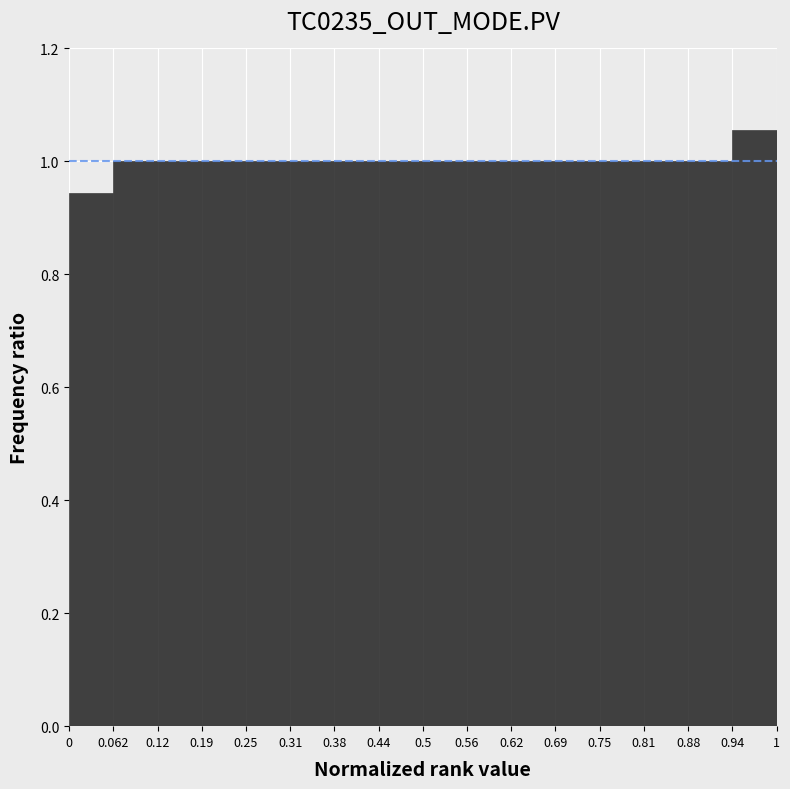

Reading left to right, transcribe this chart: for each bar, give the range it covers on the x-axis and its height. The values are not printed on the chart, so give them approximately, as read against the axis.

0 to 0.062: 0.94
0.062 to 0.12: 1.00
0.12 to 0.19: 1.00
0.19 to 0.25: 1.00
0.25 to 0.31: 1.00
0.31 to 0.38: 1.00
0.38 to 0.44: 1.00
0.44 to 0.5: 1.00
0.5 to 0.56: 1.00
0.56 to 0.62: 1.00
0.62 to 0.69: 1.00
0.69 to 0.75: 1.00
0.75 to 0.81: 1.00
0.81 to 0.88: 1.00
0.88 to 0.94: 1.00
0.94 to 1: 1.06